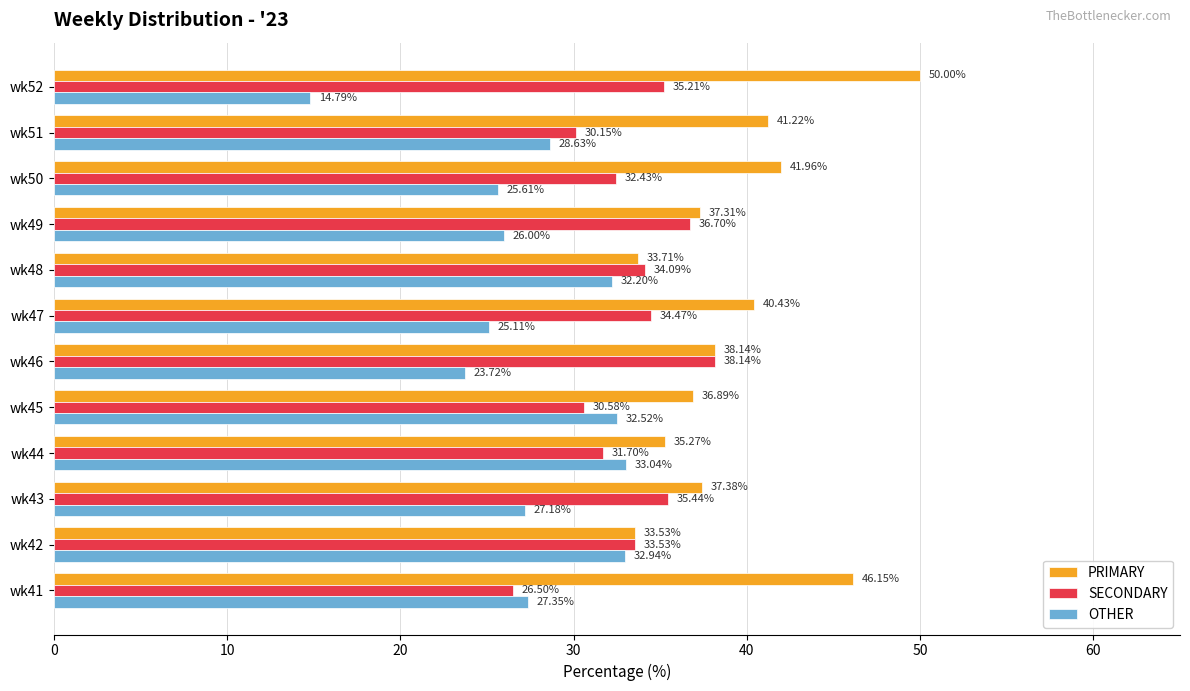

What is the difference between the highest and lowest values at wk44?

3.6